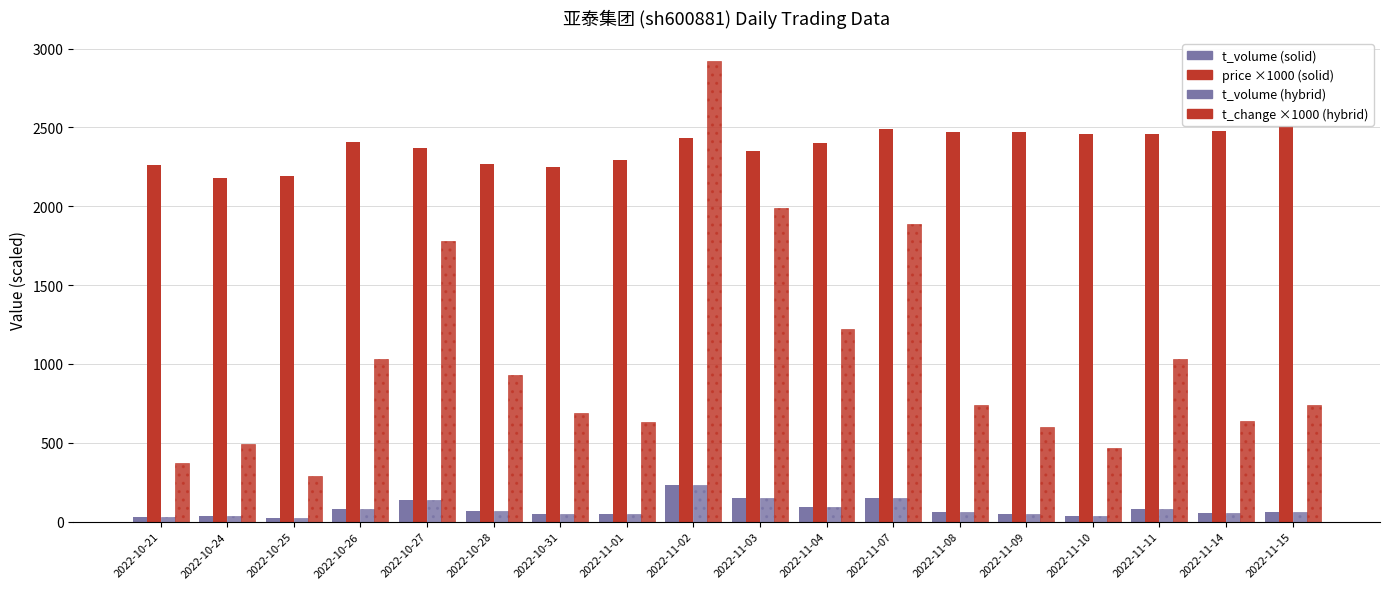

Rank the series by their maximum value, from lowest to highest.

t_volume (solid), t_volume (hybrid), price ×1000 (solid), t_change ×1000 (hybrid)